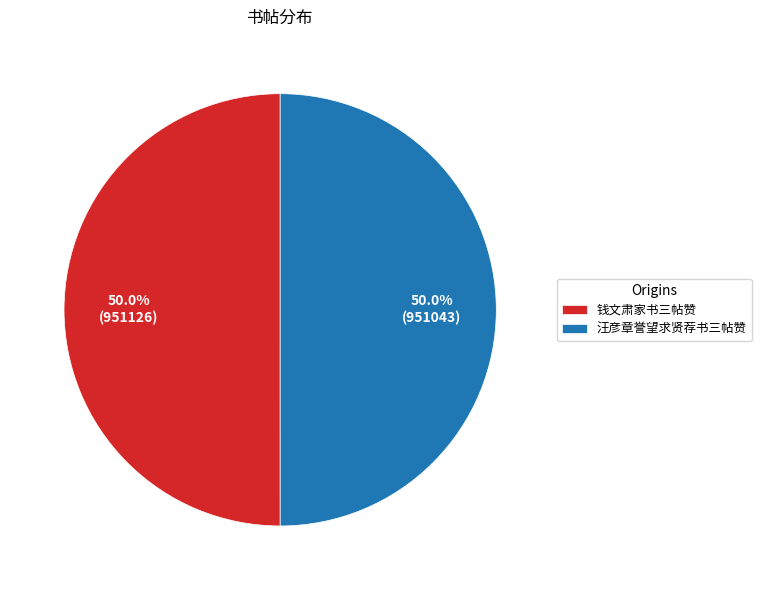

To the nearest percent, what percentage of the pie is 汪彦章誉望求贤荐书三帖赞?

50%